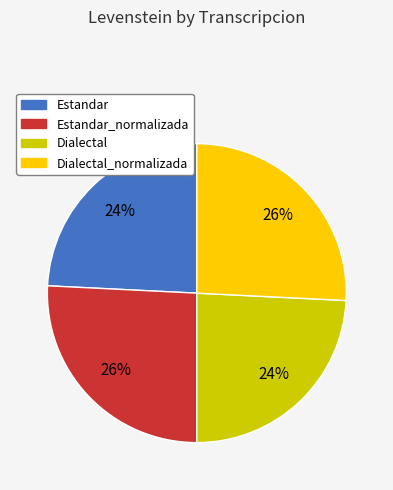

To the nearest percent, what is the average slice percentage?

25%